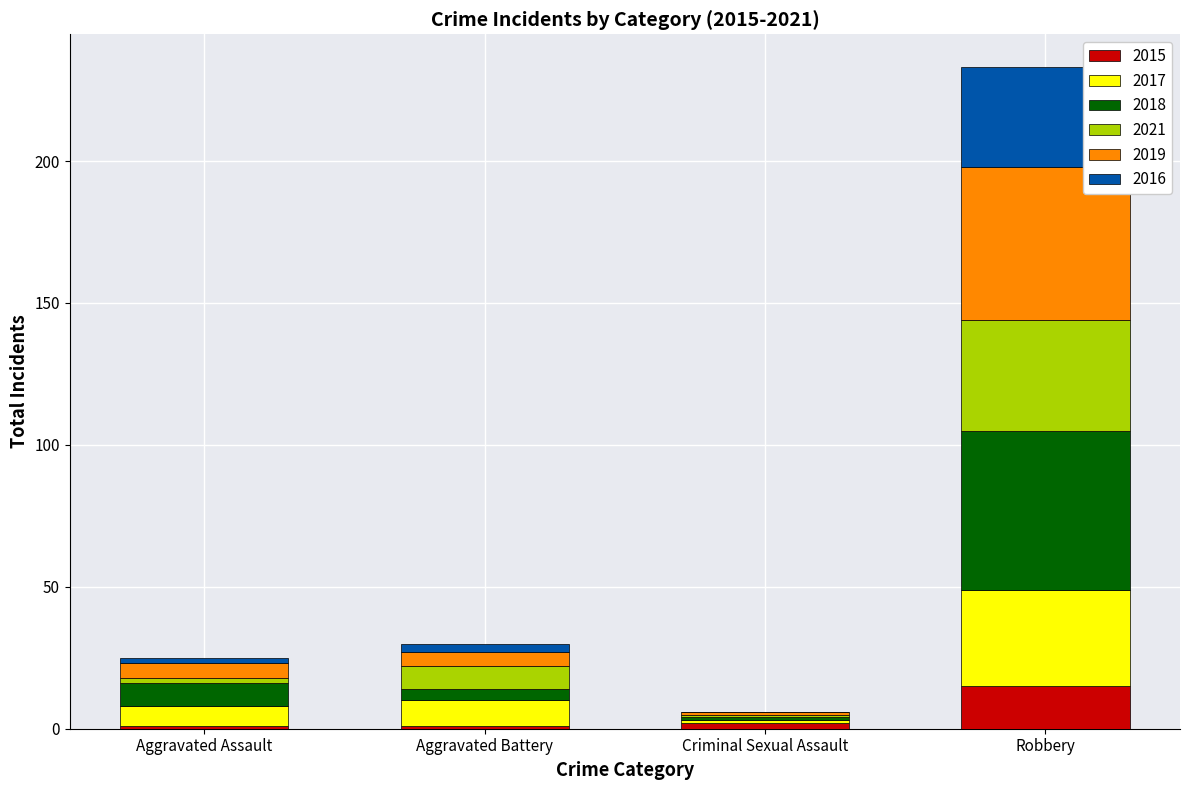

At which label does 2015 reach its peak?

Robbery